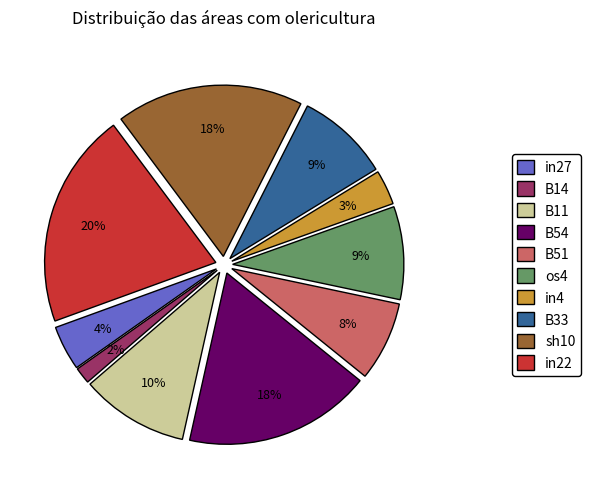

The sh10 slice represents 18% of the pie. True or false?

True